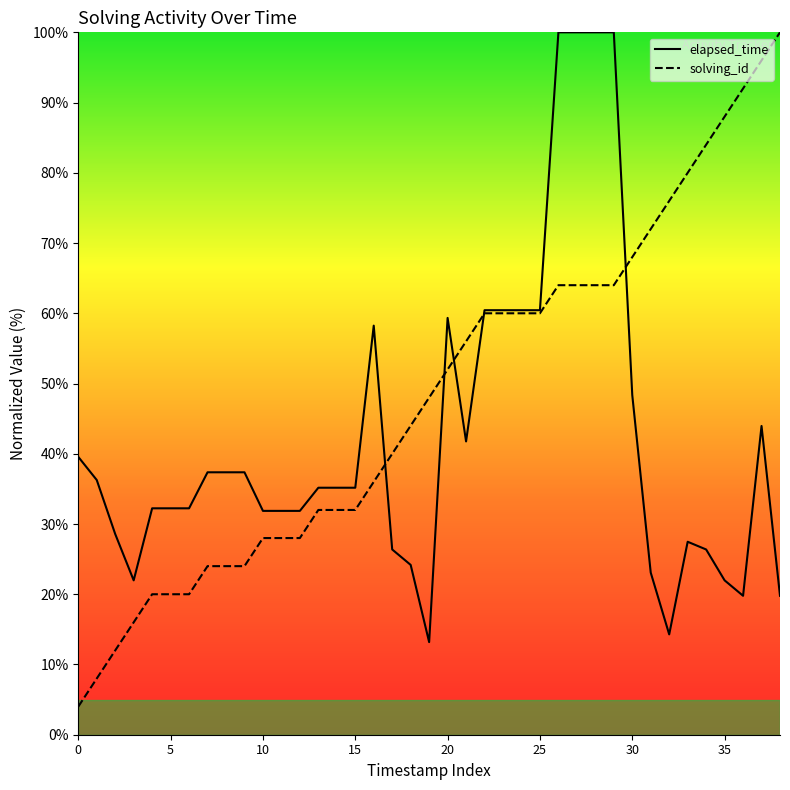

What is the label of the 30th point from the left?

29